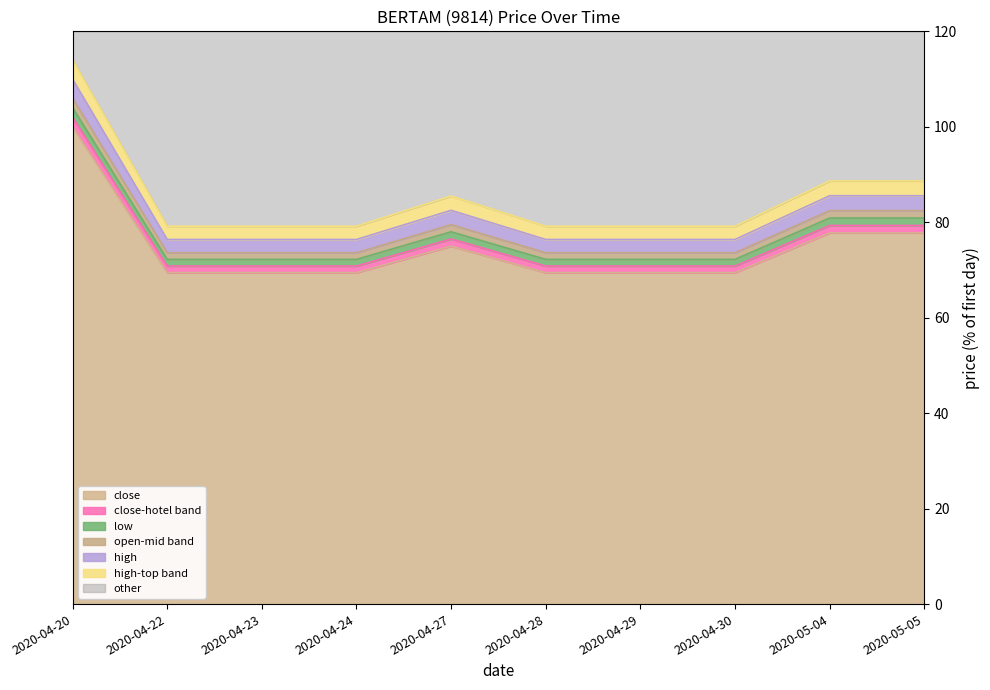

How many lines are shown in the chart?

7